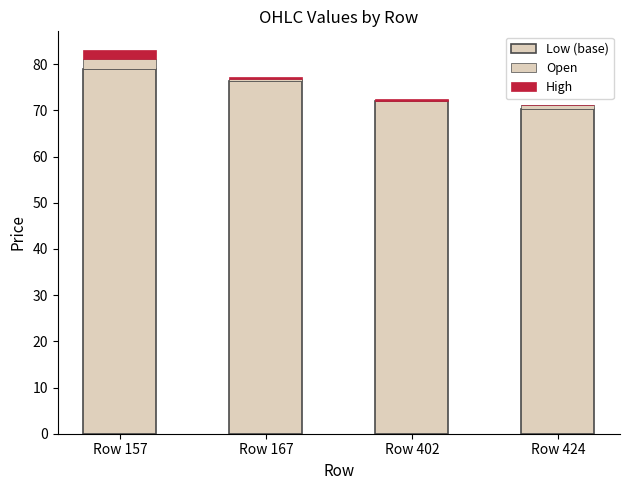

The value of Low (base) at Row 167 is 76.3. True or false?

True